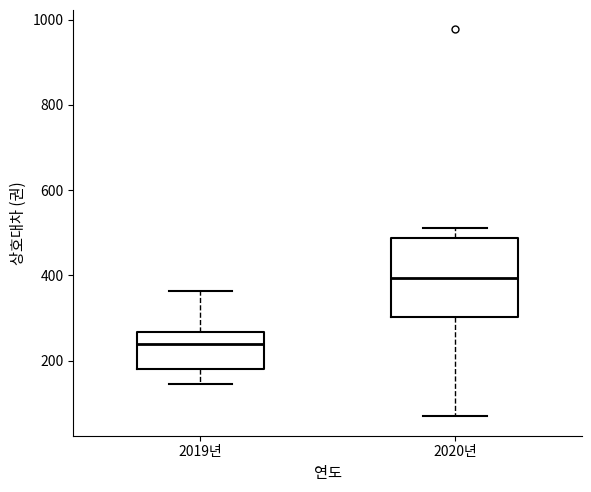

Where is the upper edge of the box for 2019년 on the y-axis? The values are not printed on the chart, so give them approximately, as read against the axis.

260